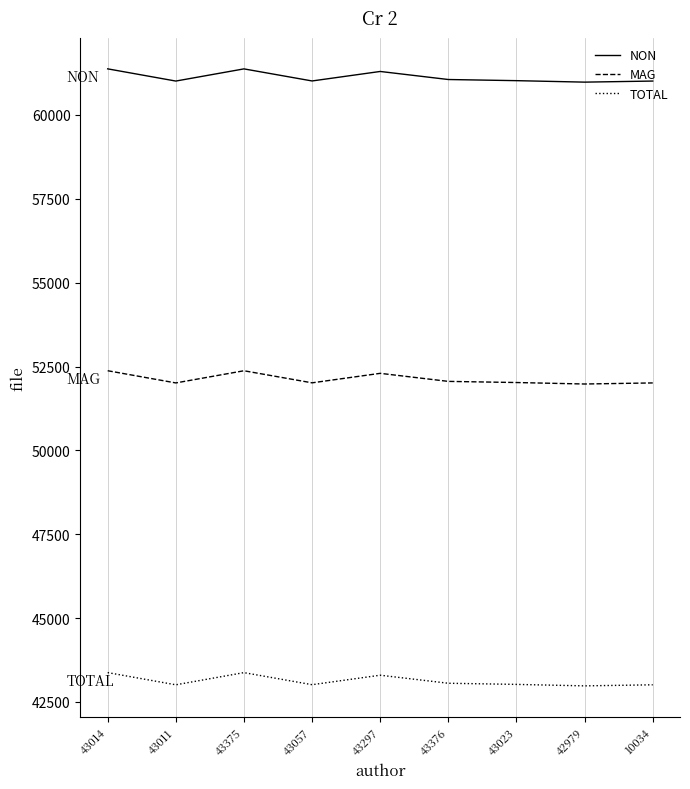

List the series in order of their peak value, lowest first.

TOTAL, MAG, NON